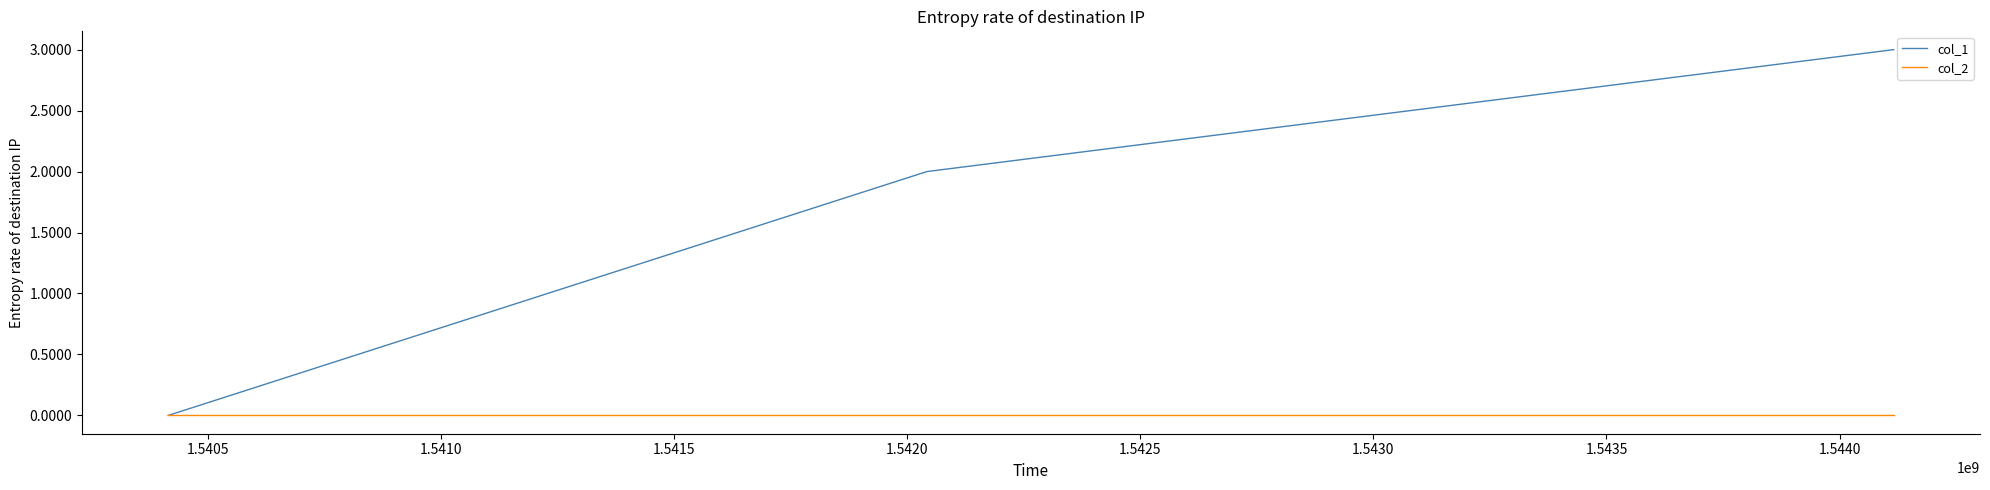

List the series in order of their peak value, highest first.

col_1, col_2